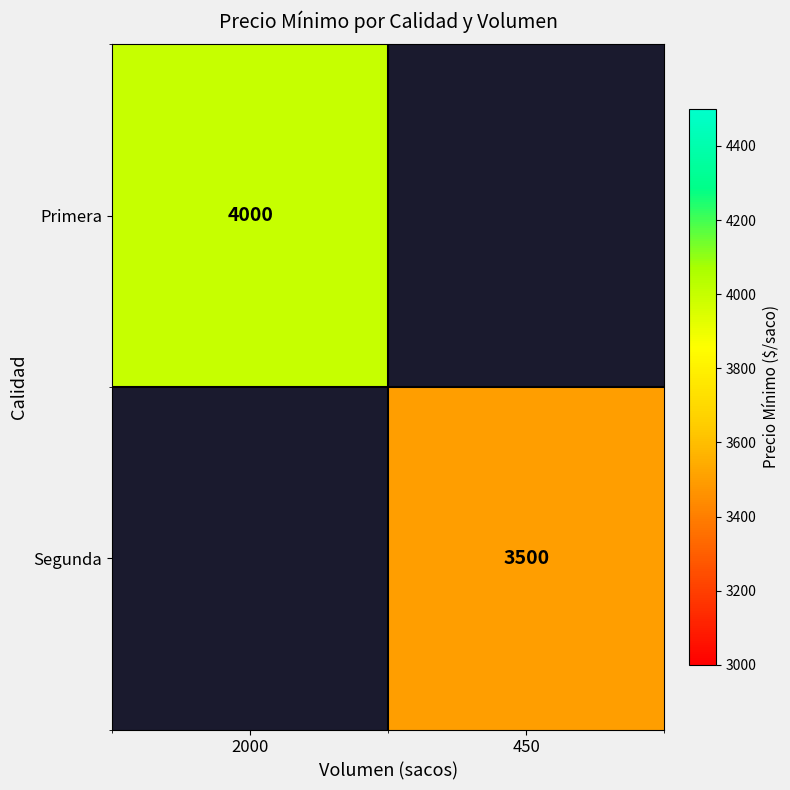

Is it true that Segunda equals 3500 at 450?

True